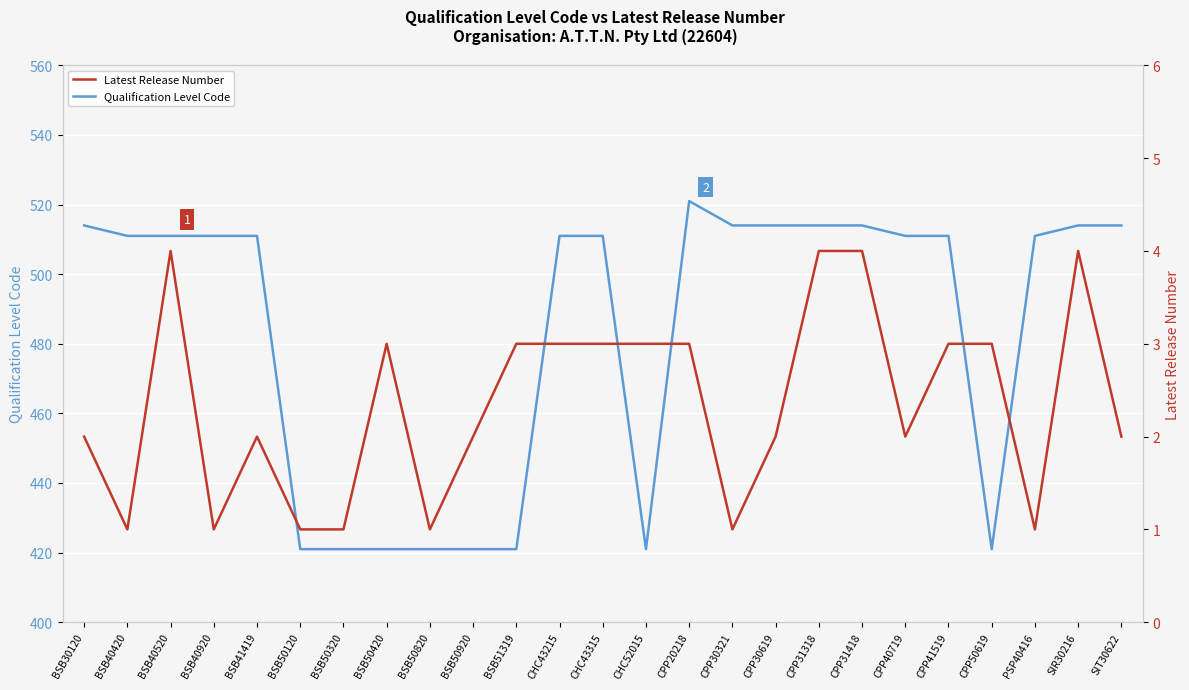

What is the value of the Latest Release Number point at the 16th from the left?

1